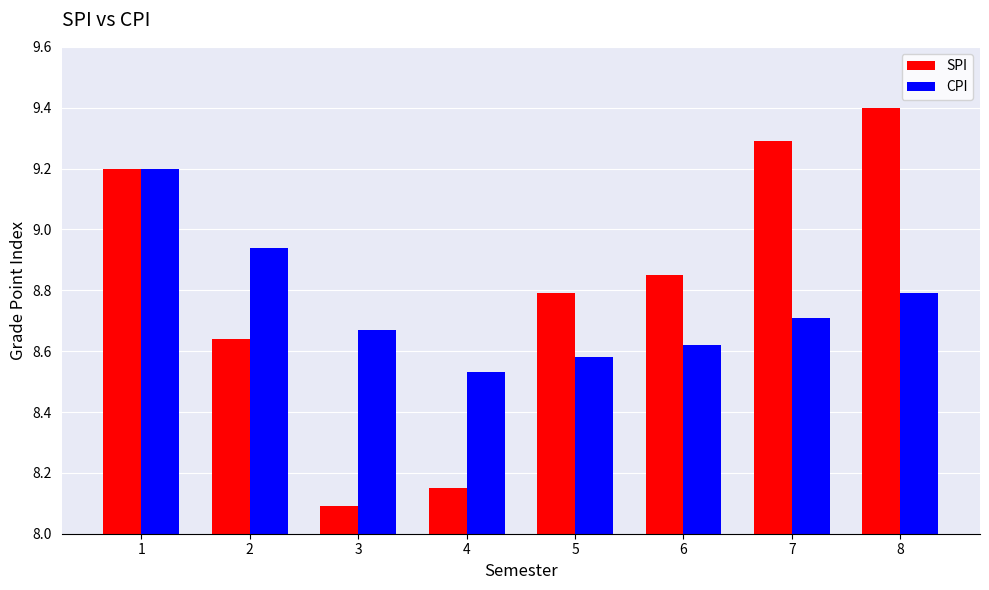

What is the difference between the maximum and second lowest values in the CPI series?

0.6